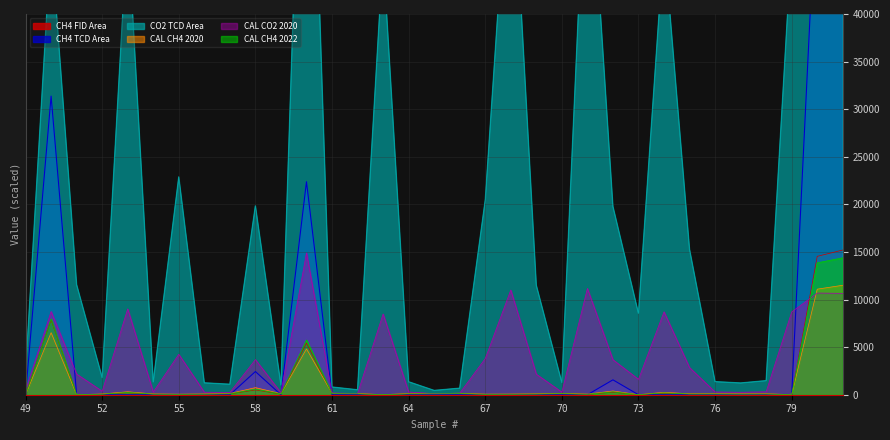

Reading right to left, extract all data points from this chart.

CH4 FID Area: 81=15203.4	80=14538.2	79=8.8	78=64.4	77=59.9	76=67.4	75=63.8	74=164.7	73=5.3	72=259.6	71=42.0	70=94.3	69=61.2	68=43.7	67=39.6	66=100.6	65=81.0	64=78.0	63=8.0	62=80.6	61=97.7	60=5424.4	59=68.9	58=508.6	57=82.1	56=51.1	55=37.3	54=52.9	53=203.5	52=49.4	51=4.4	50=7882.6	49=4.9
CH4 TCD Area: 81=57557.0	80=55406.0	79=0.0	78=0.0	77=0.0	76=0.0	75=0.0	74=0.0	73=0.0	72=1564.0	71=0.0	70=0.0	69=0.0	68=0.0	67=0.0	66=0.0	65=0.0	64=0.0	63=0.0	62=0.0	61=0.0	60=22379.0	59=0.0	58=2435.0	57=0.0	56=0.0	55=0.0	54=0.0	53=0.0	52=0.0	51=0.0	50=31373.0	49=0.0
CO2 TCD Area: 81=58418.0	80=58590.0	79=47496.0	78=1478.0	77=1234.0	76=1374.0	75=15277.0	74=47570.0	73=8546.0	72=19781.0	71=61308.0	70=1285.0	69=11497.0	68=60388.0	67=20445.0	66=688.0	65=451.0	64=1361.0	63=46283.0	62=519.0	61=809.0	60=82480.0	59=1019.0	58=19848.0	57=1101.0	56=1249.0	55=22885.0	54=1349.0	53=49295.0	52=1802.0	51=11564.0	50=47754.0	49=2312.0
CAL CH4 2020: 81=11500.5	80=11091.2	79=7.9	78=100.8	77=93.9	76=105.5	75=99.9	74=253.6	73=2.9	72=394.4	71=66.0	70=146.8	69=95.8	68=68.8	67=62.4	66=156.3	65=126.3	64=121.8	63=6.8	62=125.8	61=151.9	60=4810.9	59=107.8	58=746.5	57=128.0	56=80.2	55=58.8	54=82.9	53=311.6	52=77.5	51=1.6	50=6520.5	49=2.4
CAL CO2 2020: 81=10651.3	80=10681.9	79=8699.0	78=308.7	77=263.5	76=289.4	75=2852.5	74=8712.3	73=1614.7	72=3677.7	71=11165.4	70=273.0	69=2158.1	68=11001.9	67=3799.1	66=162.4	65=118.4	64=287.0	63=8481.2	62=131.0	61=184.8	60=14899.6	59=223.7	58=3689.9	57=238.9	56=266.3	55=4244.8	54=284.8	53=9021.6	52=368.7	51=2170.4	50=8745.3	49=463.1
CAL CH4 2022: 81=14384.9	80=13858.1	79=4.7	78=73.1	77=67.8	76=76.6	75=72.4	74=190.3	73=1.4	72=301.0	71=46.7	70=108.1	69=69.3	68=48.8	67=44.0	66=115.4	65=92.5	64=89.0	63=3.9	62=92.1	61=112.0	60=5746.9	59=78.4	58=589.4	57=93.7	56=57.5	55=41.3	54=59.5	53=235.6	52=55.4	51=0.7	50=7960.0	49=1.1